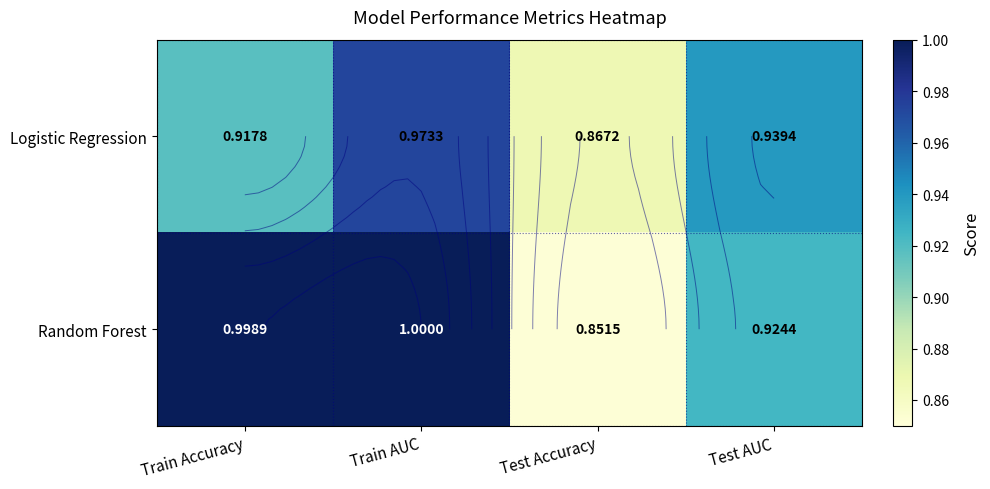

Which series changed the most between Train AUC and Test Accuracy?

Random Forest